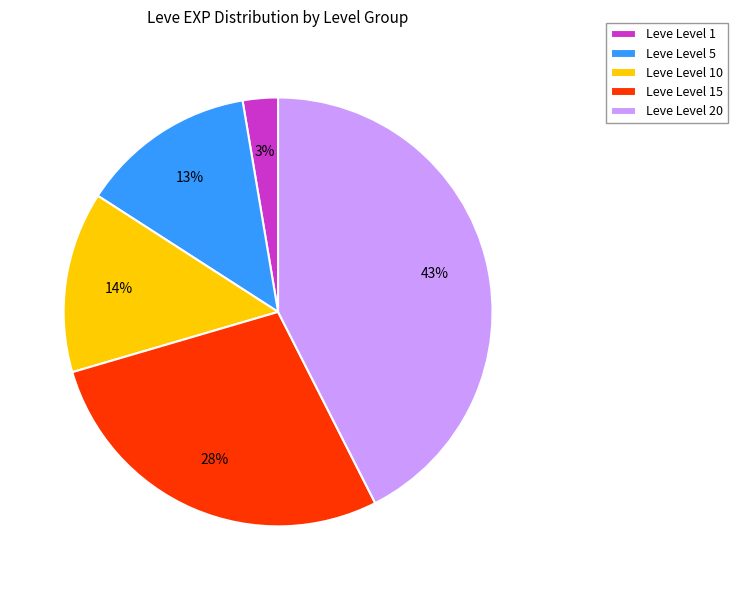

How many segments does this pie chart have?

5